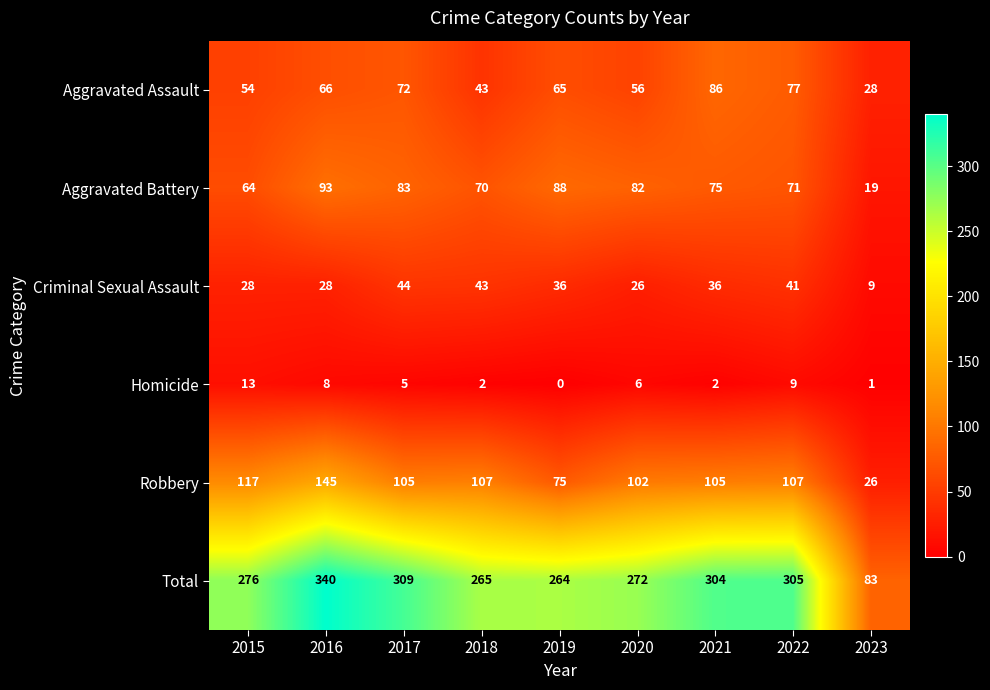

What is the difference between the maximum and minimum values in the Robbery series?

119